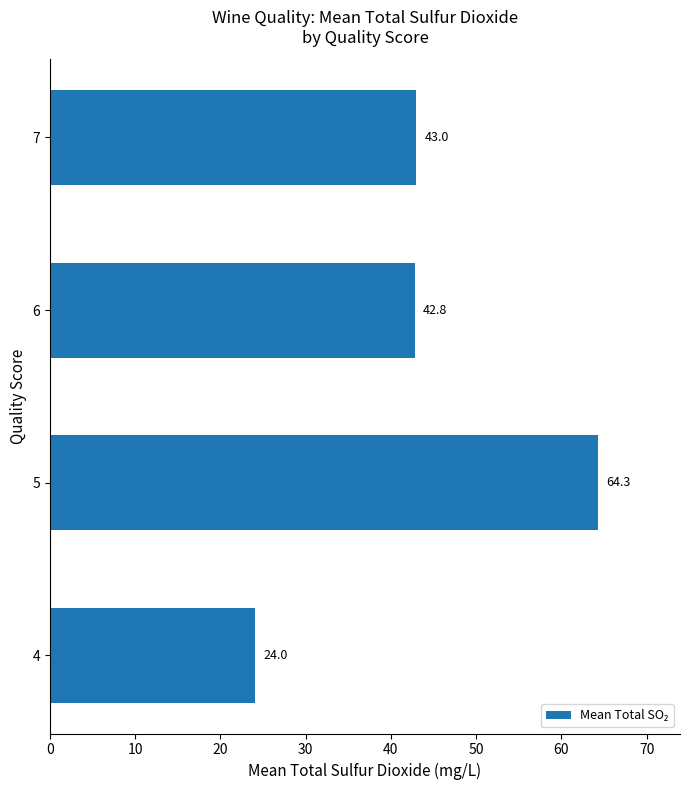

At which label is the value closest to 44?

7